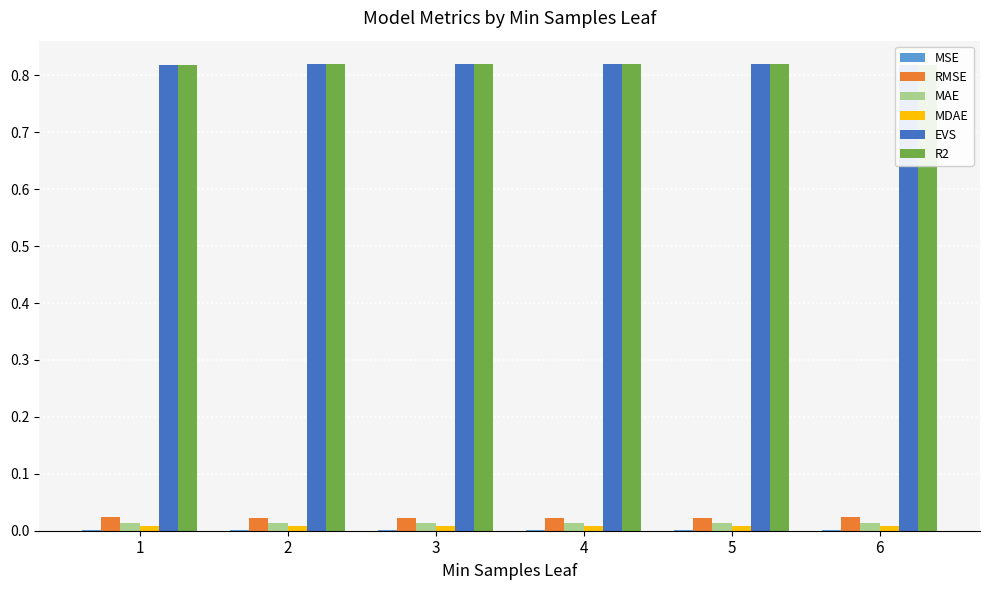

The value of EVS at 6 is 0.2. True or false?

False